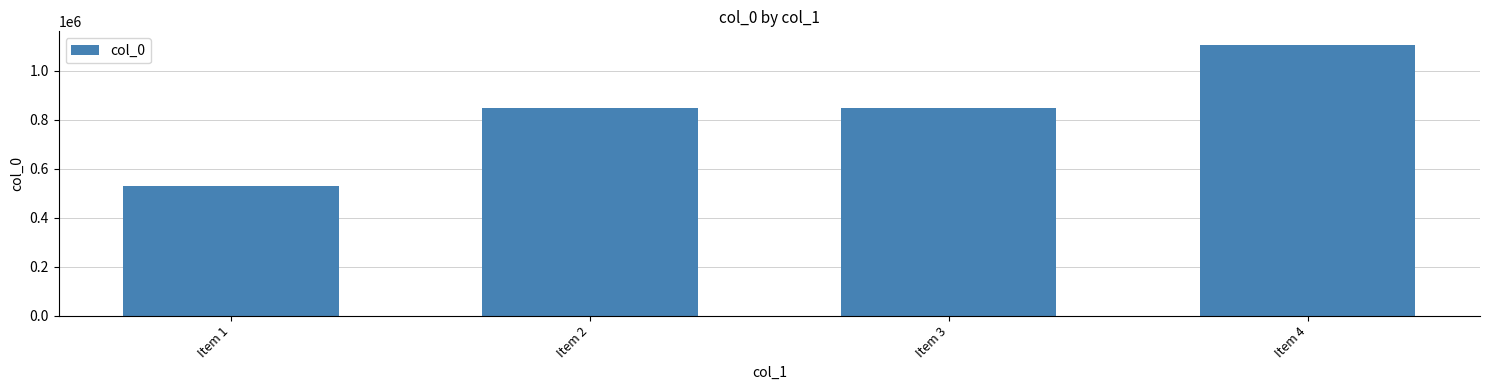

What is the change in value from Item 3 to Item 4?

+257355